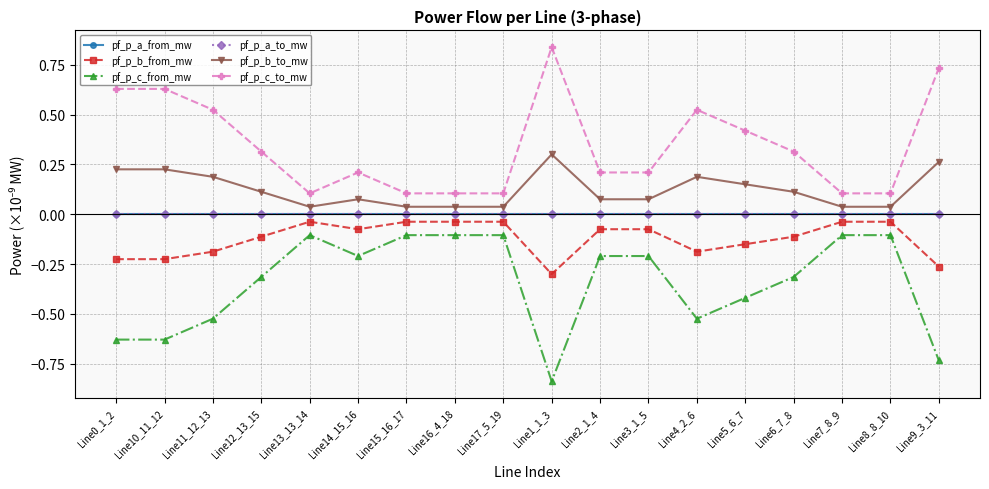

The pf_p_b_to_mw series shows 0.0 at Line7_8_9. True or false?

True